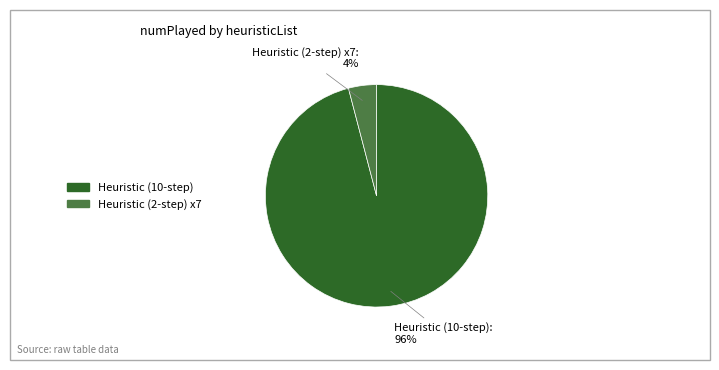

To the nearest percent, what is the average slice percentage?

50%